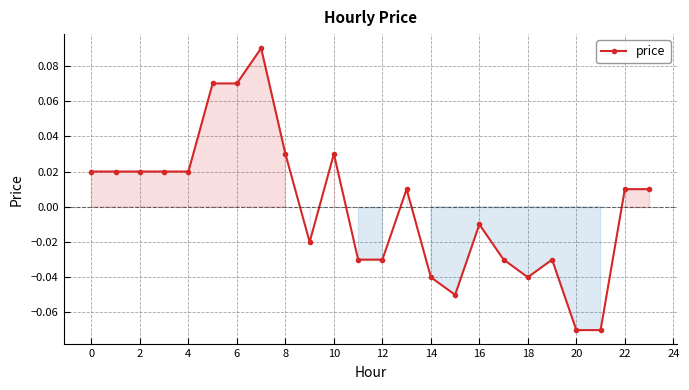

True or false: the data has more than 2 interior local peaks.

True